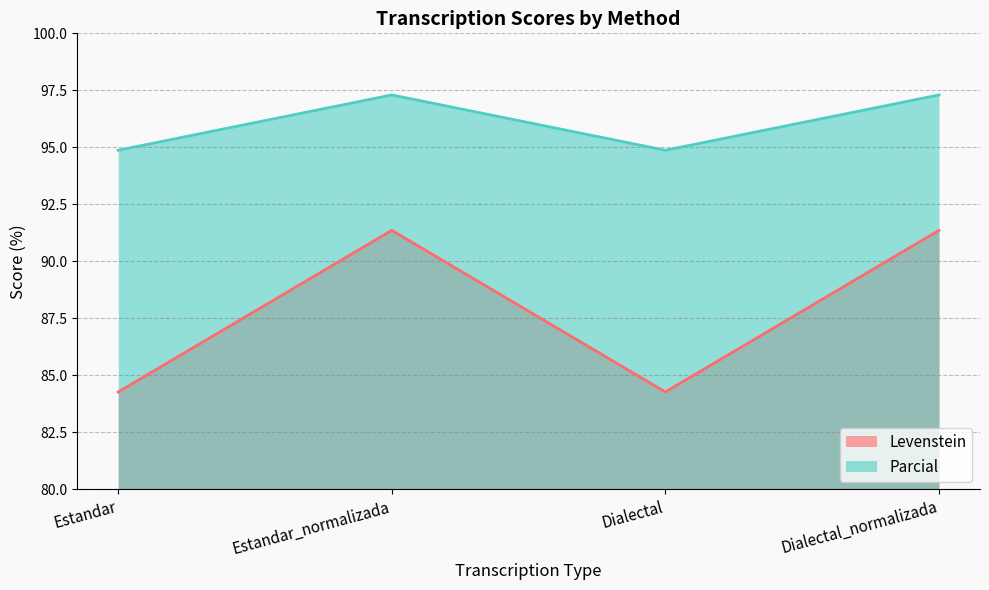

True or false: Parcial and Levenstein cross at least once.

False